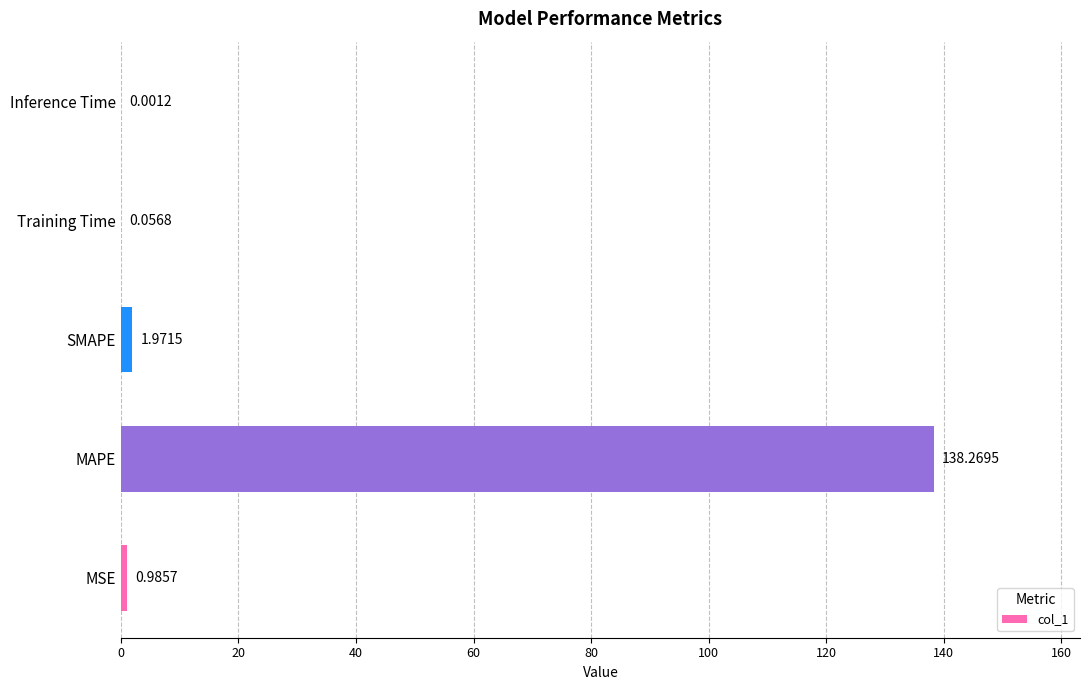

How many data points does each series have?

5